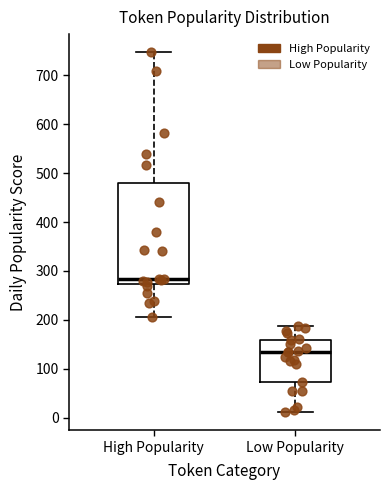

Reading left to right, transcribe this box plot: for each box, give where its median line is, the range the box spans, and where its two whiskers end, as read against the y-axis. The values are not printed on the chart, so give them approximately, as read against the axis.

High Popularity: median 280, box 270 to 480, whiskers 210 to 750
Low Popularity: median 130, box 70 to 160, whiskers 10 to 190